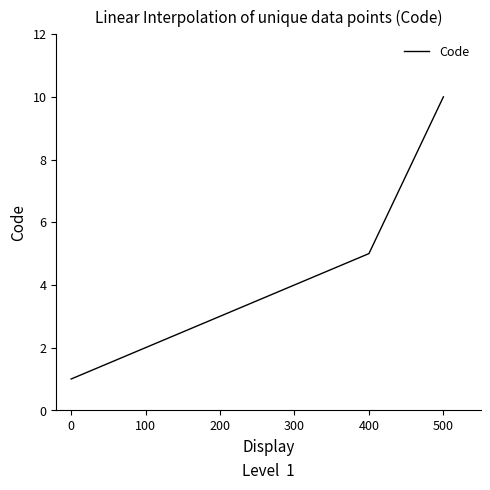

Rank the categories by value from lowest to highest.

0, 100, 200, 300, 400, 500